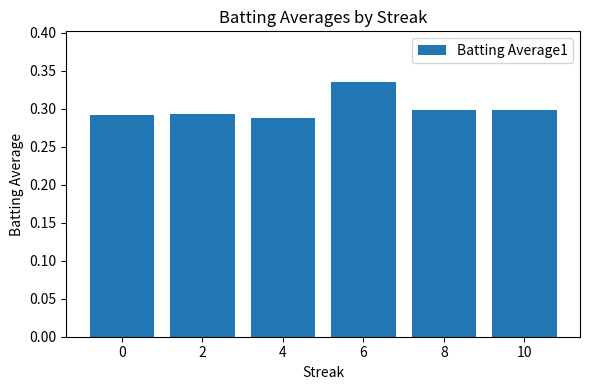

Is it true that the value at 8 is 0.3?

True